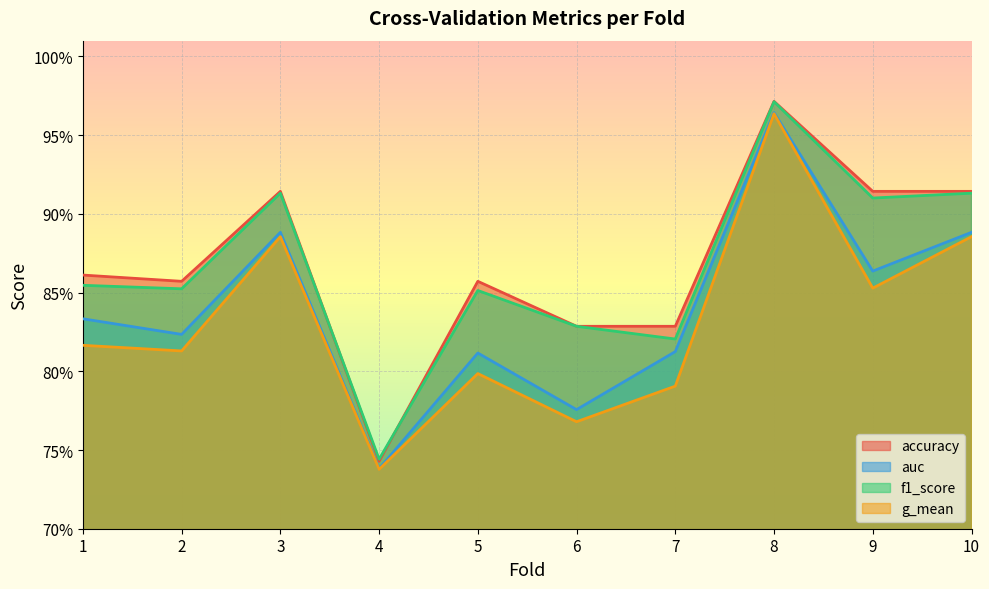

At which category is the sum across all series the highest?

8